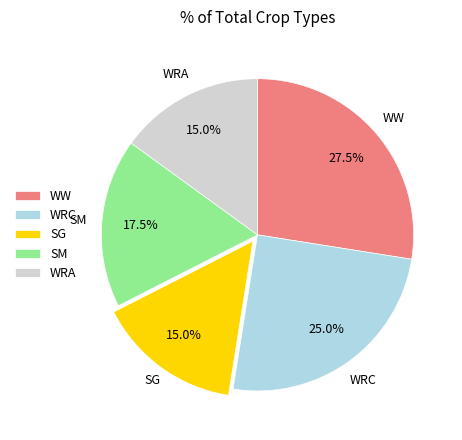

Is SG the majority of the pie?

No